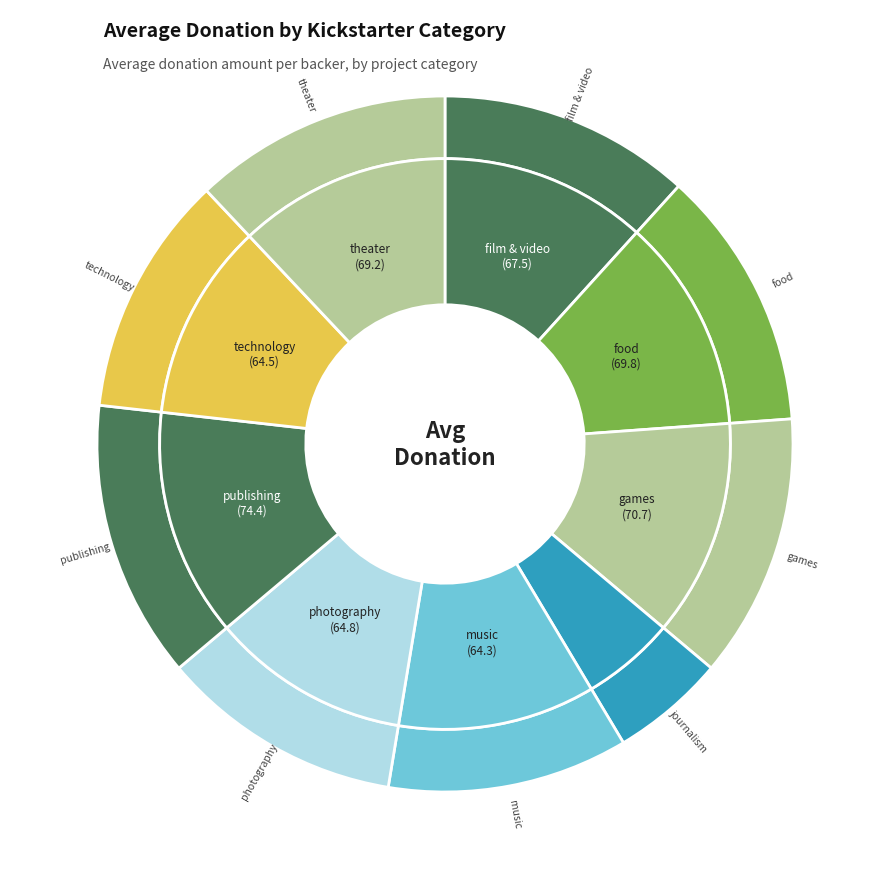

Rank the categories by value from lowest to highest.

journalism, music, technology, photography, film & video, theater, food, games, publishing